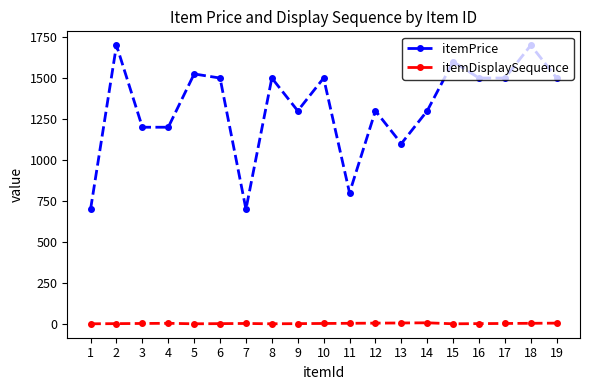

The value of itemPrice at 3 is 1986. True or false?

False